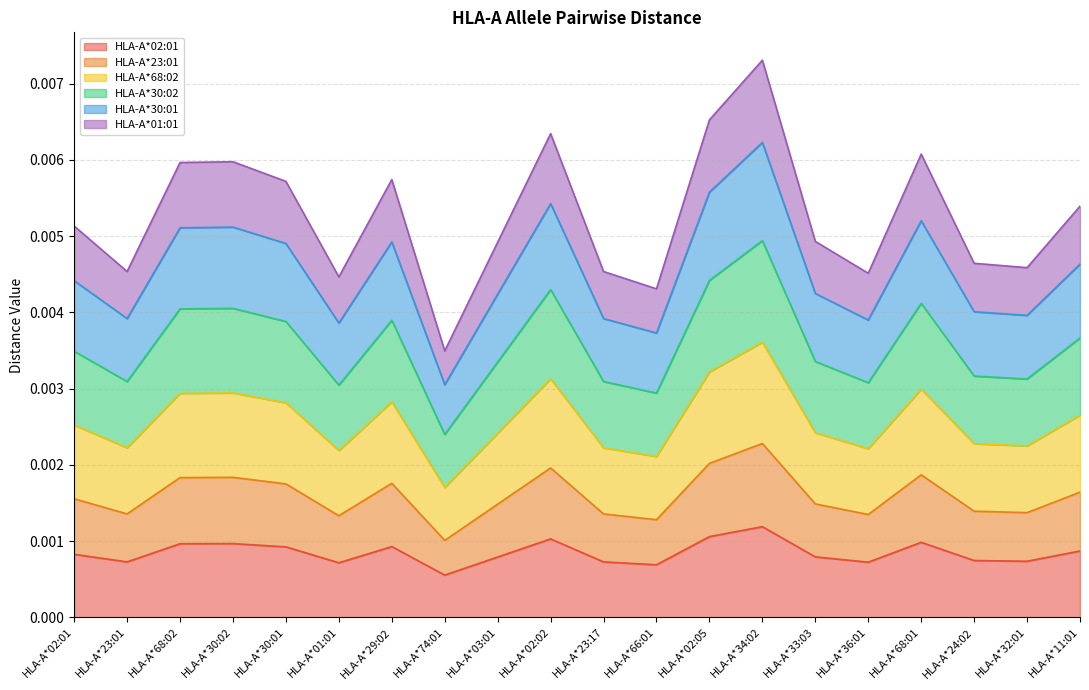

How many interior local peaks does the HLA-A*68:02 series have?

5